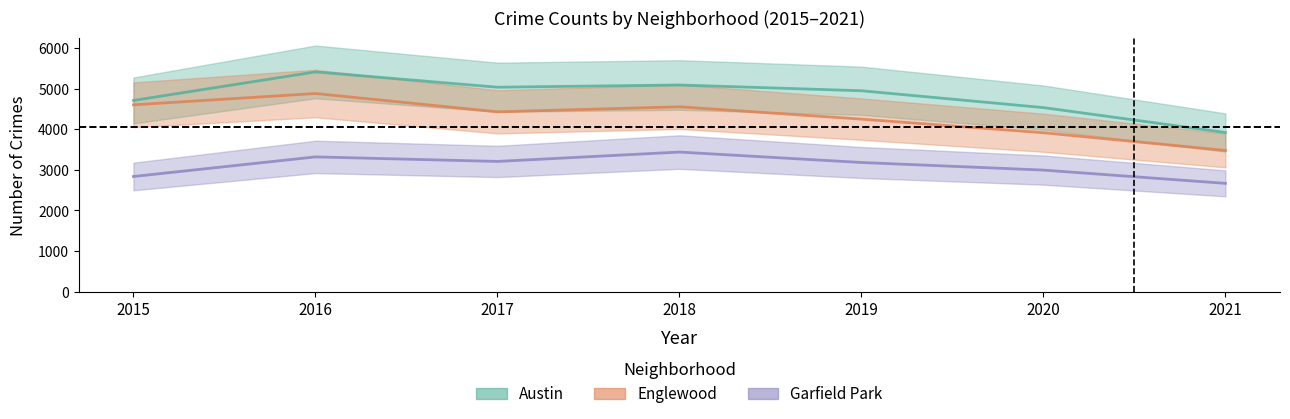

At which label is Garfield Park closest to 3053?

2020